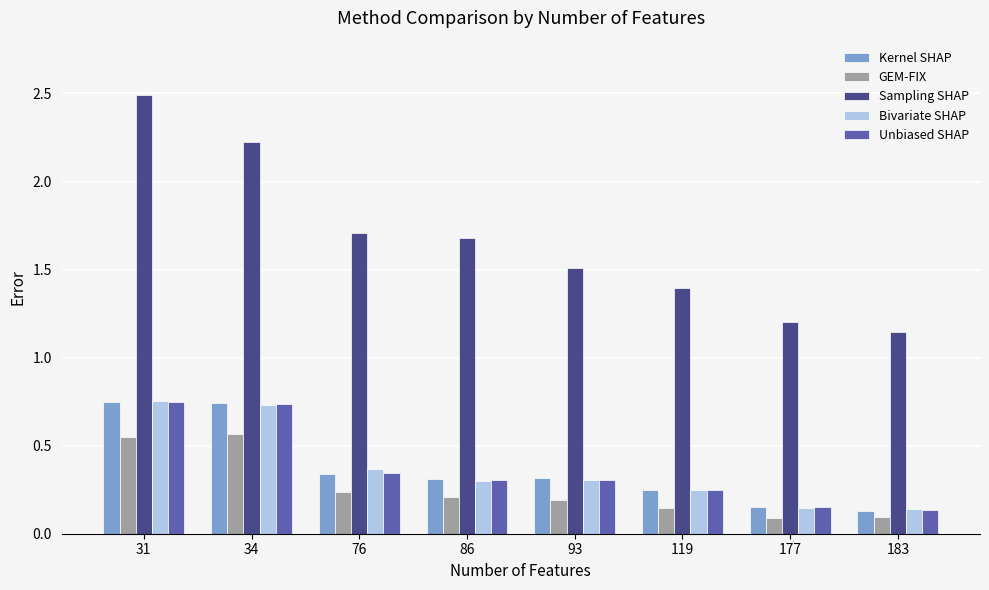

Count the number of categories in the chart.

8